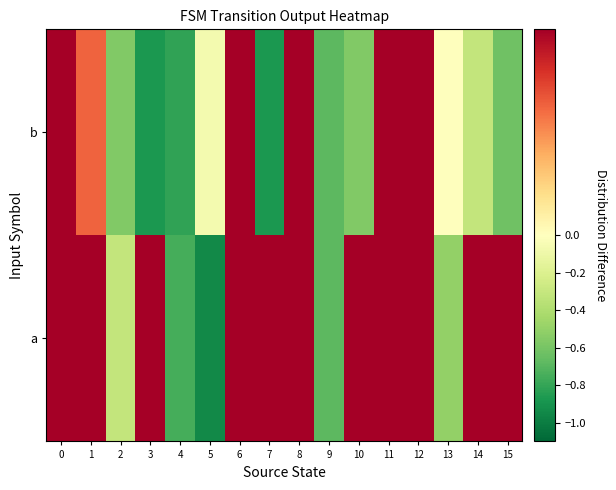

Which category has the lowest value across all series?

5